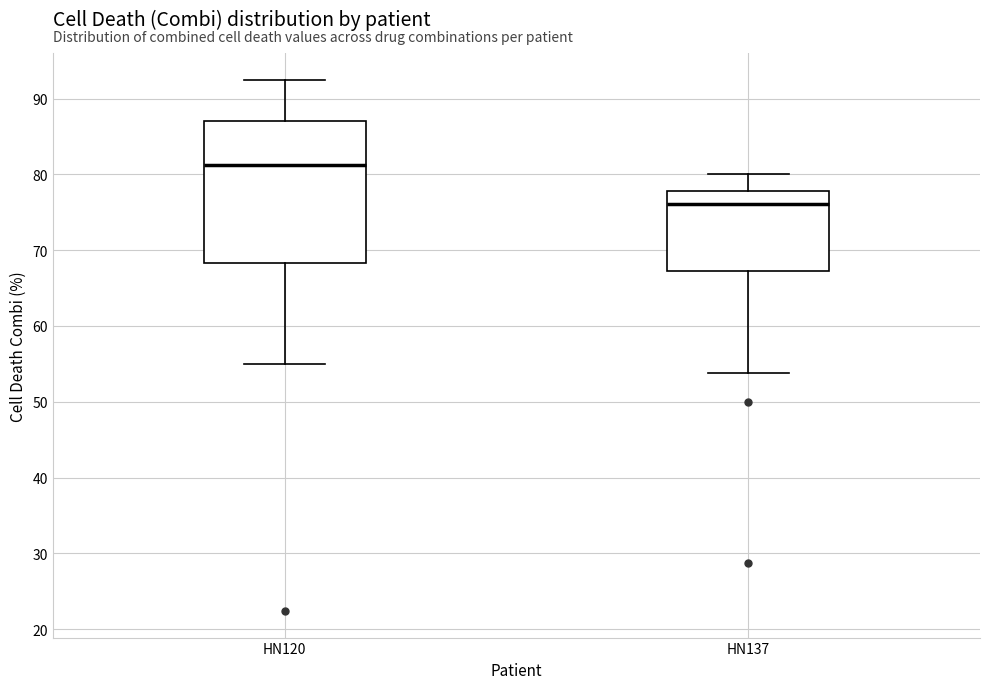

Reading left to right, read every box against the y-axis: the position of its median line, the range the box covers, and the ends of its whiskers. The values are not printed on the chart, so give them approximately, as read against the axis.

HN120: median 81, box 68 to 87, whiskers 55 to 93
HN137: median 76, box 67 to 78, whiskers 54 to 80